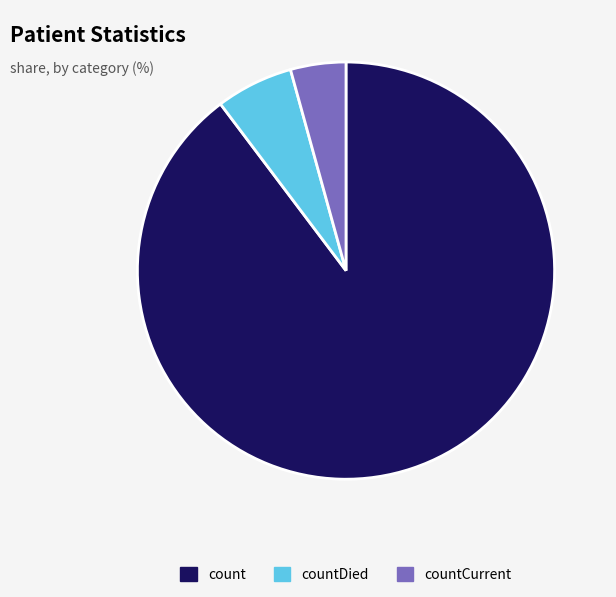

True or false: count accounts for 90% of the total.

True